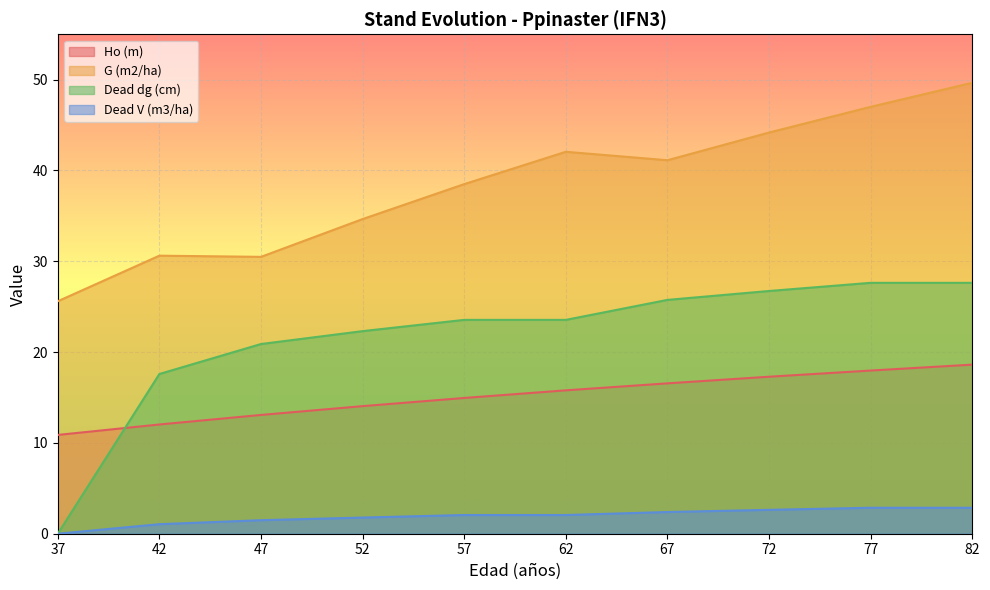

How many lines are shown in the chart?

4